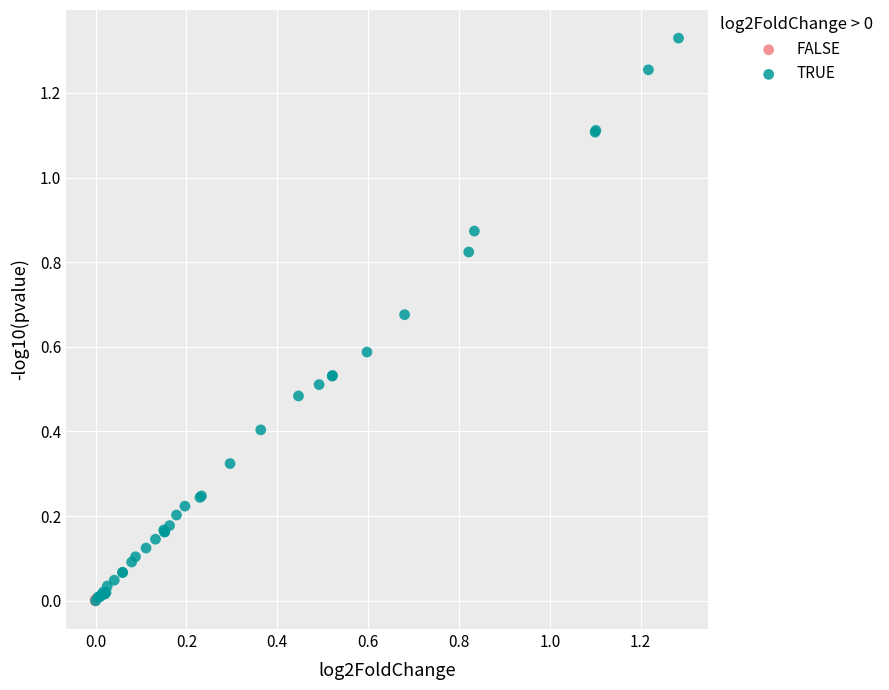

What are all the series names shown in the legend?

FALSE, TRUE